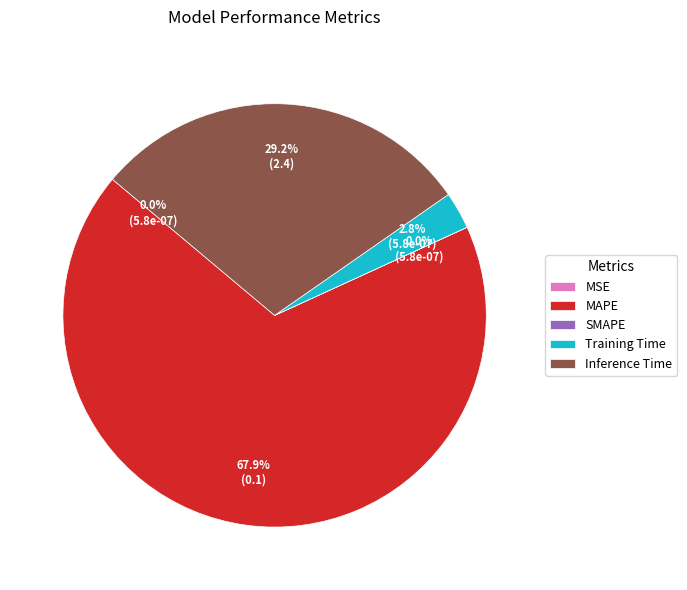

Which slice is the largest?

MAPE